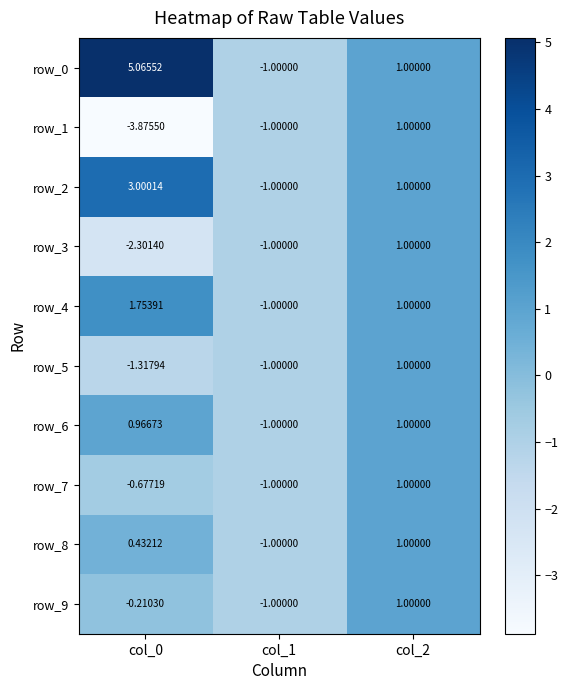

What is the difference between the maximum and minimum values in the row_8 series?

2.0